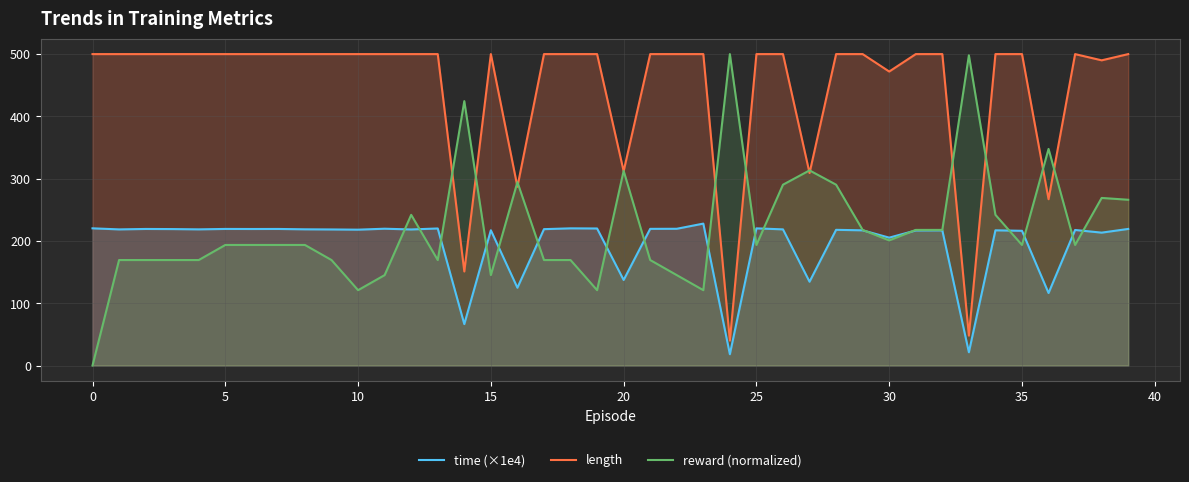

Which series has the largest total across all categories?

length